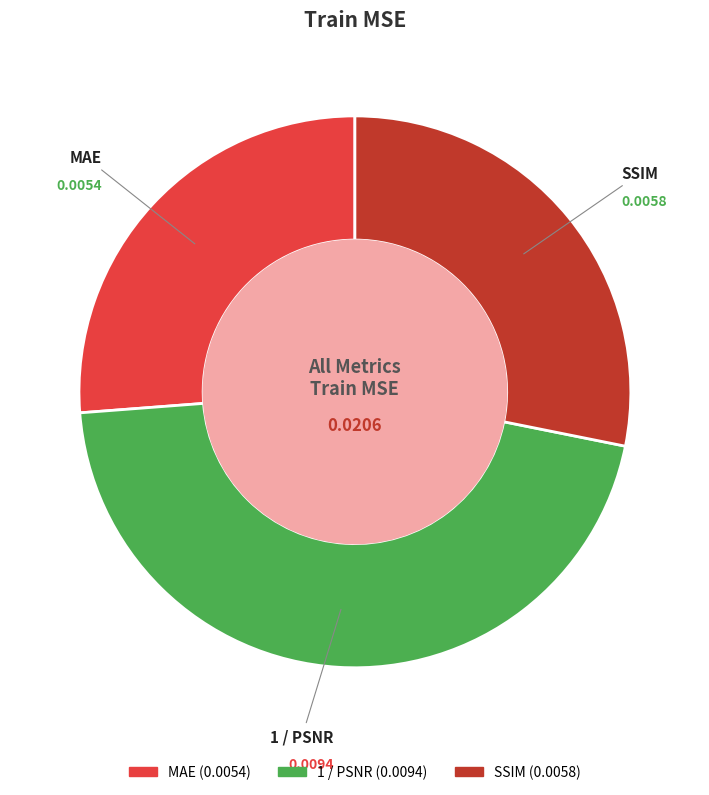

Between SSIM and 1 / PSNR, which is larger?

1 / PSNR